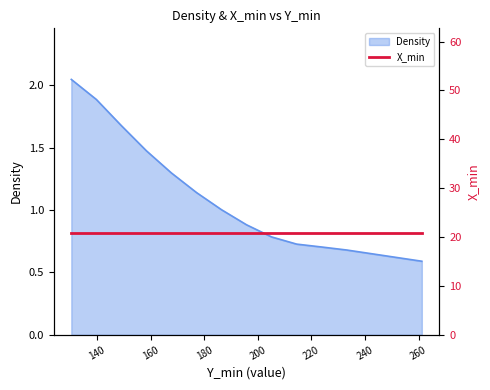

What is the difference between the maximum and second lowest values?

1.4